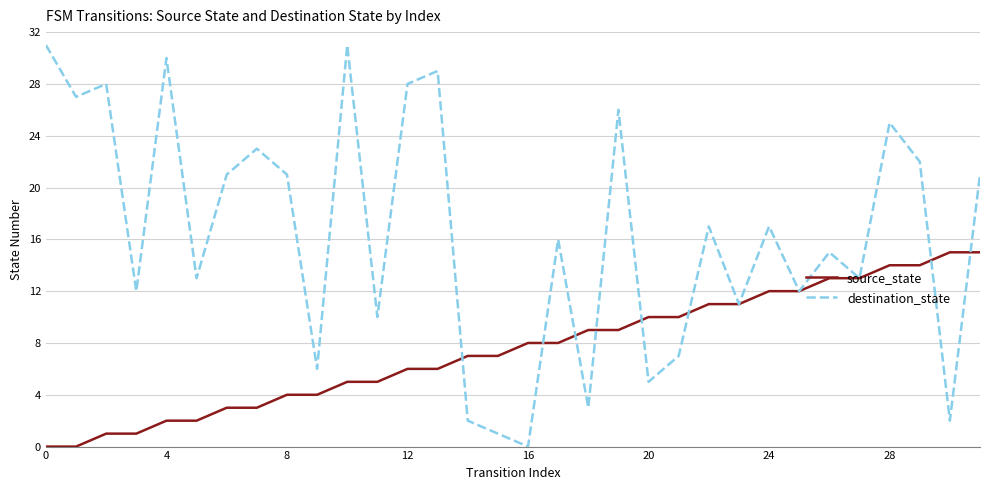

Which series has the largest total across all categories?

destination_state